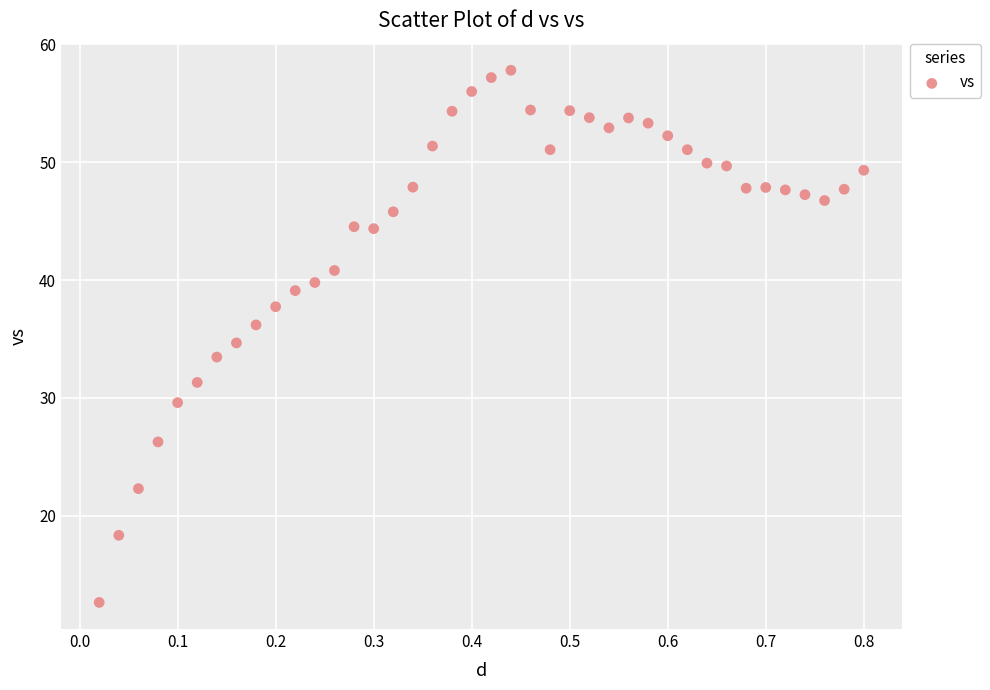

What is the range of Y values (max minus min)?

45.2